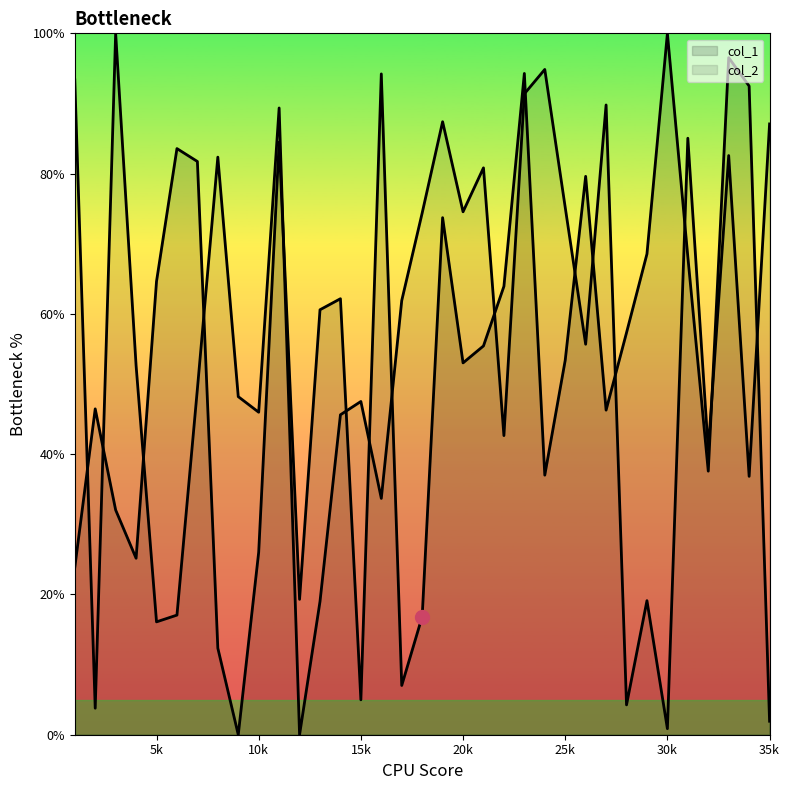

Which series changed the most between 6 and 26?

col_2